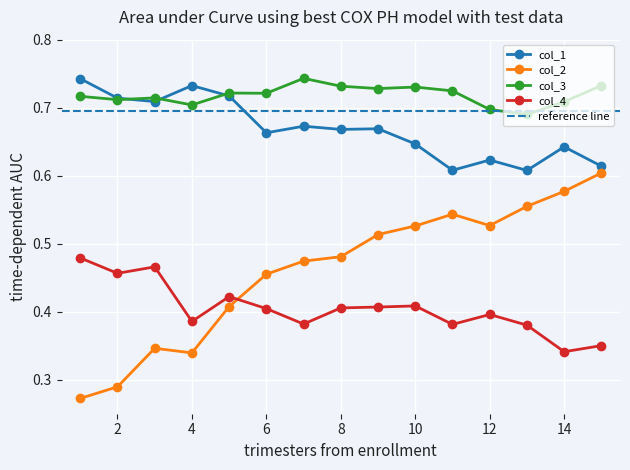

Reading left to right, extract all data points from this chart.

col_1: 1=0.7	2=0.7	3=0.7	4=0.7	5=0.7	6=0.7	7=0.7	8=0.7	9=0.7	10=0.6	11=0.6	12=0.6	13=0.6	14=0.6	15=0.6
col_2: 1=0.3	2=0.3	3=0.3	4=0.3	5=0.4	6=0.5	7=0.5	8=0.5	9=0.5	10=0.5	11=0.5	12=0.5	13=0.6	14=0.6	15=0.6
col_3: 1=0.7	2=0.7	3=0.7	4=0.7	5=0.7	6=0.7	7=0.7	8=0.7	9=0.7	10=0.7	11=0.7	12=0.7	13=0.7	14=0.7	15=0.7
col_4: 1=0.5	2=0.5	3=0.5	4=0.4	5=0.4	6=0.4	7=0.4	8=0.4	9=0.4	10=0.4	11=0.4	12=0.4	13=0.4	14=0.3	15=0.4